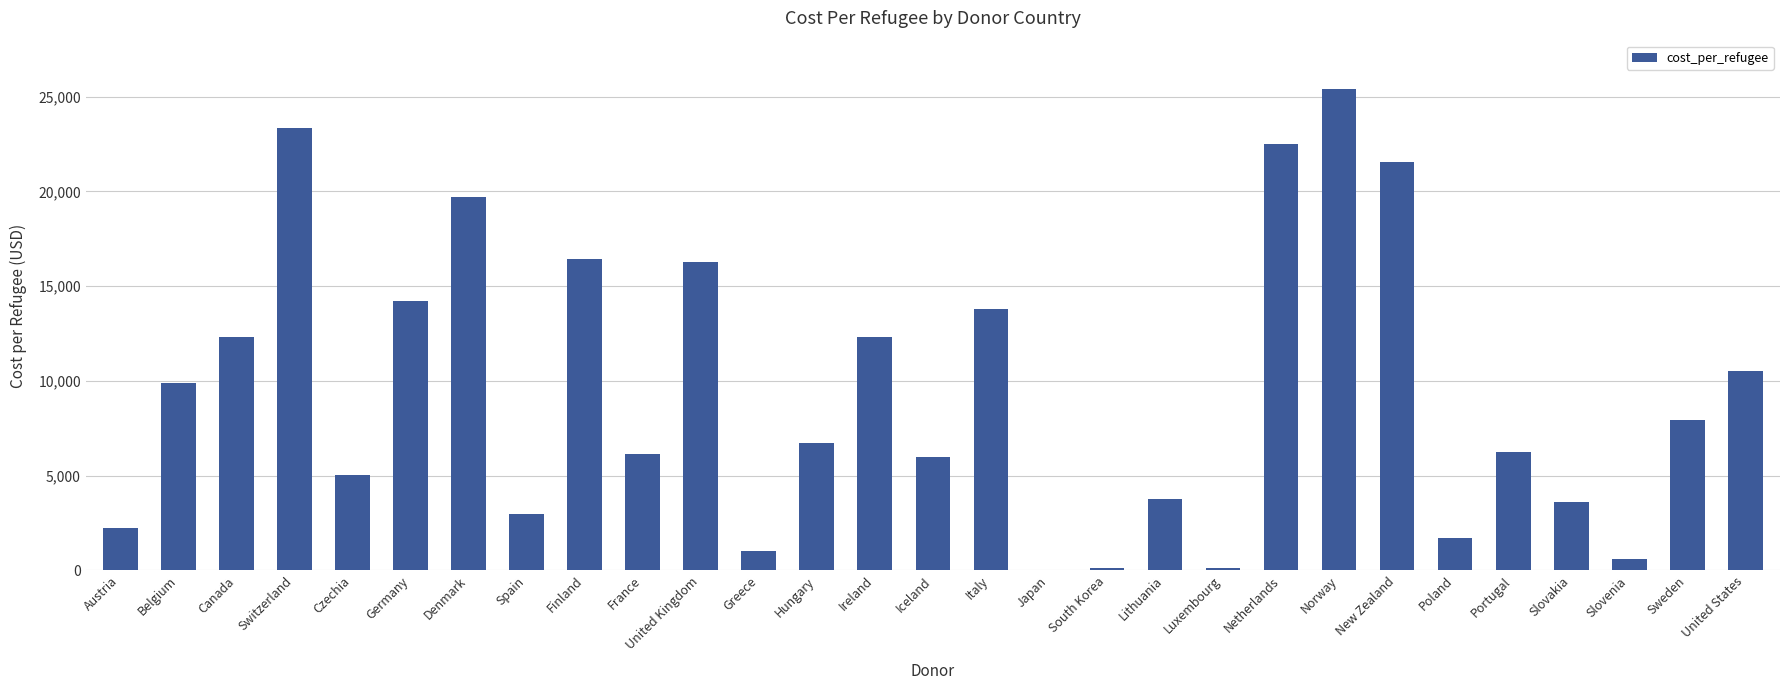

How many data points does each series have?

29